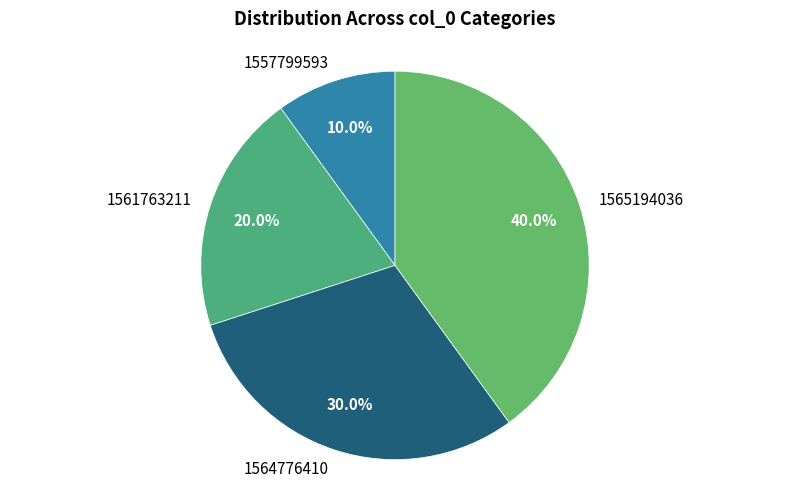

Does any single category account for the majority?

No